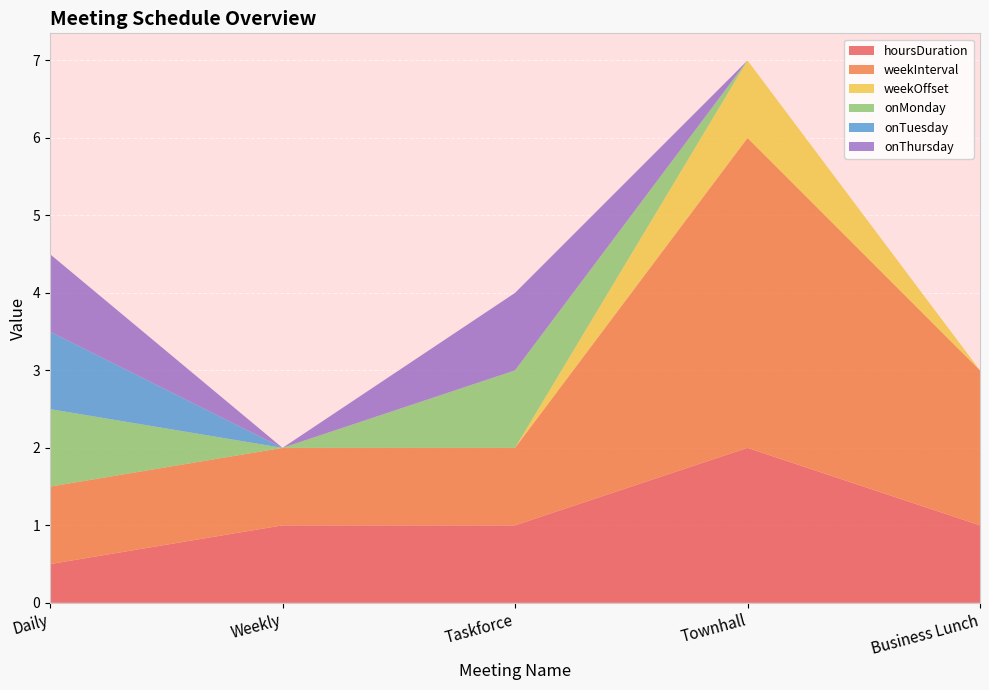

Reading left to right, extract all data points from this chart.

hoursDuration: Daily=0.5	Weekly=1.0	Taskforce=1.0	Townhall=2.0	Business Lunch=1.0
weekInterval: Daily=1.0	Weekly=1.0	Taskforce=1.0	Townhall=4.0	Business Lunch=2.0
weekOffset: Daily=0.0	Weekly=0.0	Taskforce=0.0	Townhall=1.0	Business Lunch=0.0
onMonday: Daily=1.0	Weekly=0.0	Taskforce=1.0	Townhall=0.0	Business Lunch=0.0
onTuesday: Daily=1.0	Weekly=0.0	Taskforce=0.0	Townhall=0.0	Business Lunch=0.0
onThursday: Daily=1.0	Weekly=0.0	Taskforce=1.0	Townhall=0.0	Business Lunch=0.0